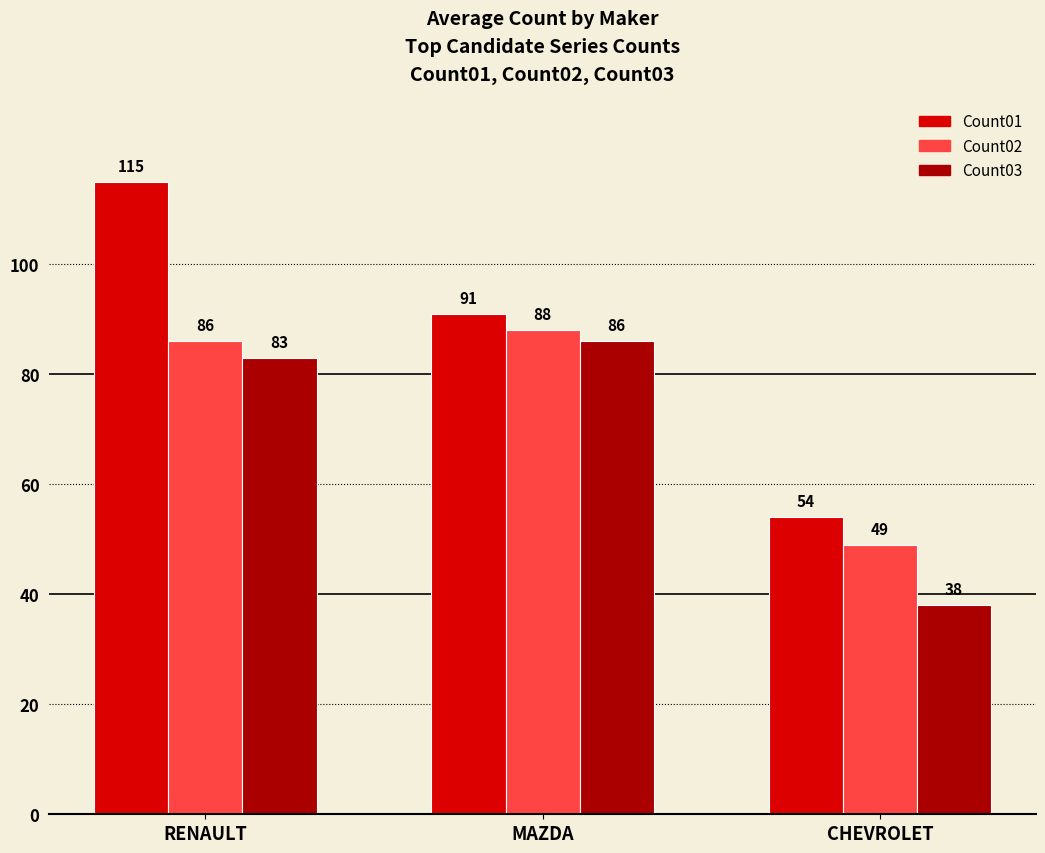

The value of Count03 at MAZDA is 86. True or false?

True